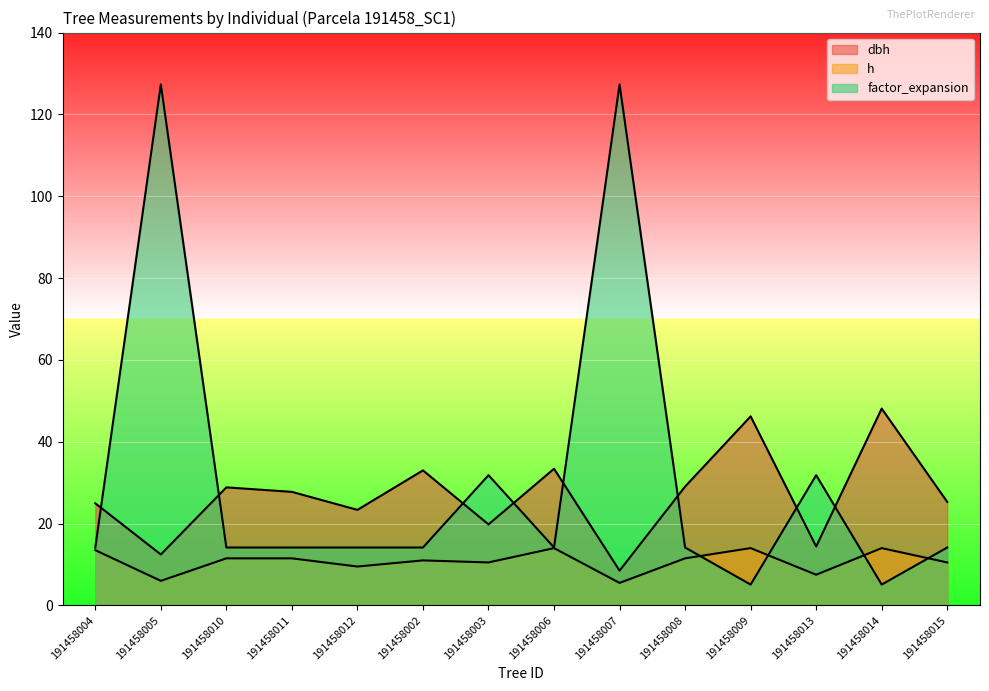

At which label does h first exceed 11?

191458004